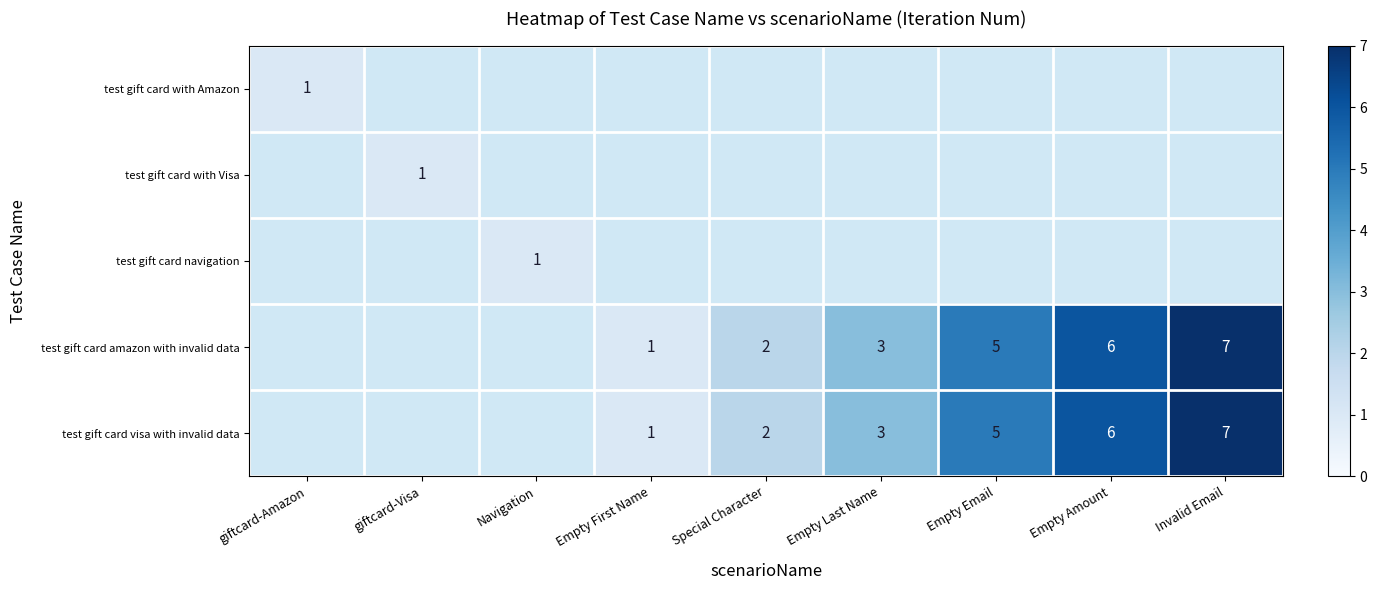

Rank the series by their average value, from lowest to highest.

test gift card with Amazon, test gift card with Visa, test gift card navigation, test gift card amazon with invalid data, test gift card visa with invalid data